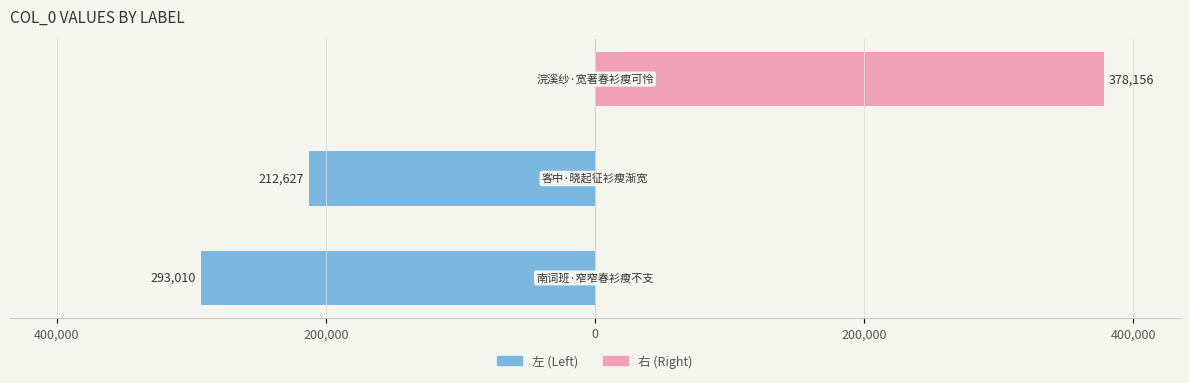

Is it true that 右 (Right) equals 593912 at 0?

False